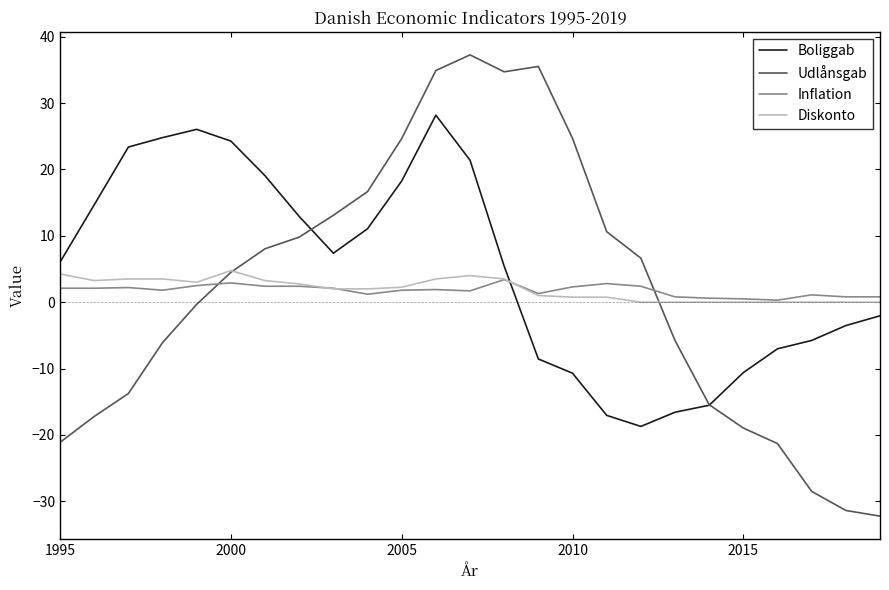

What is the sum of all Boliggab values?

126.7